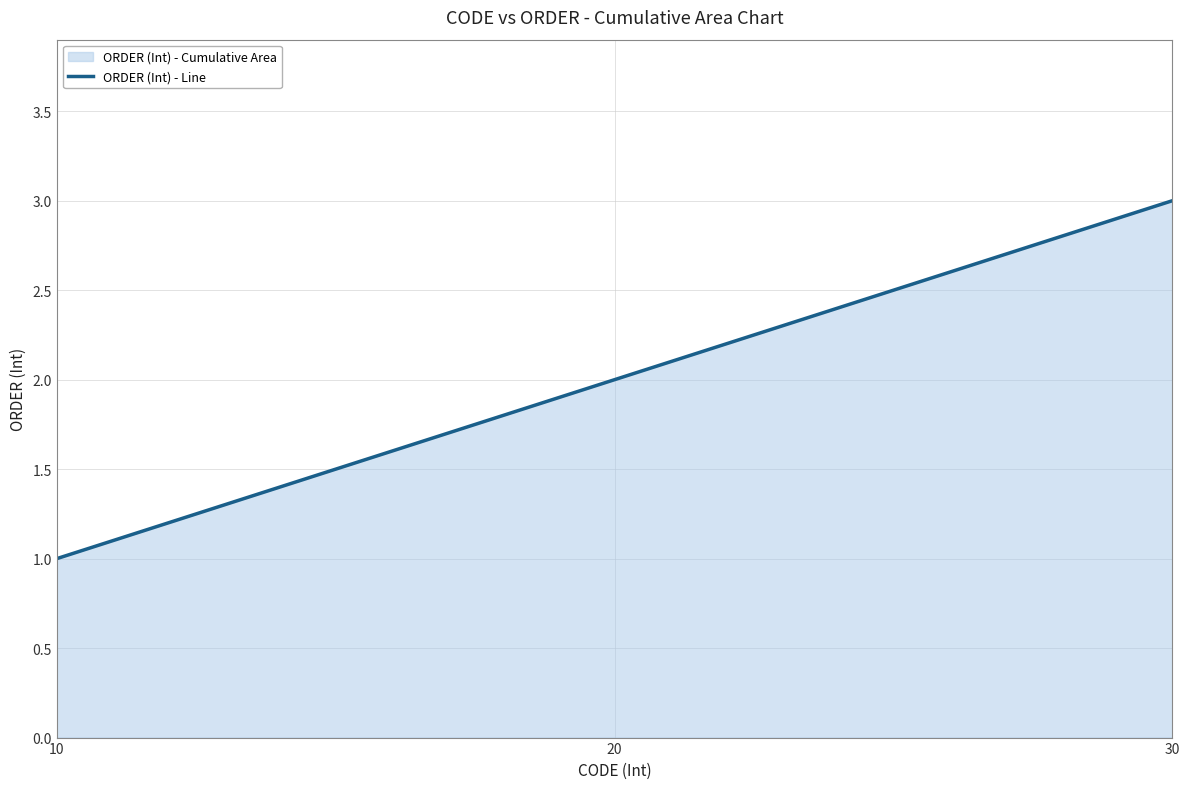

How many lines are shown in the chart?

1